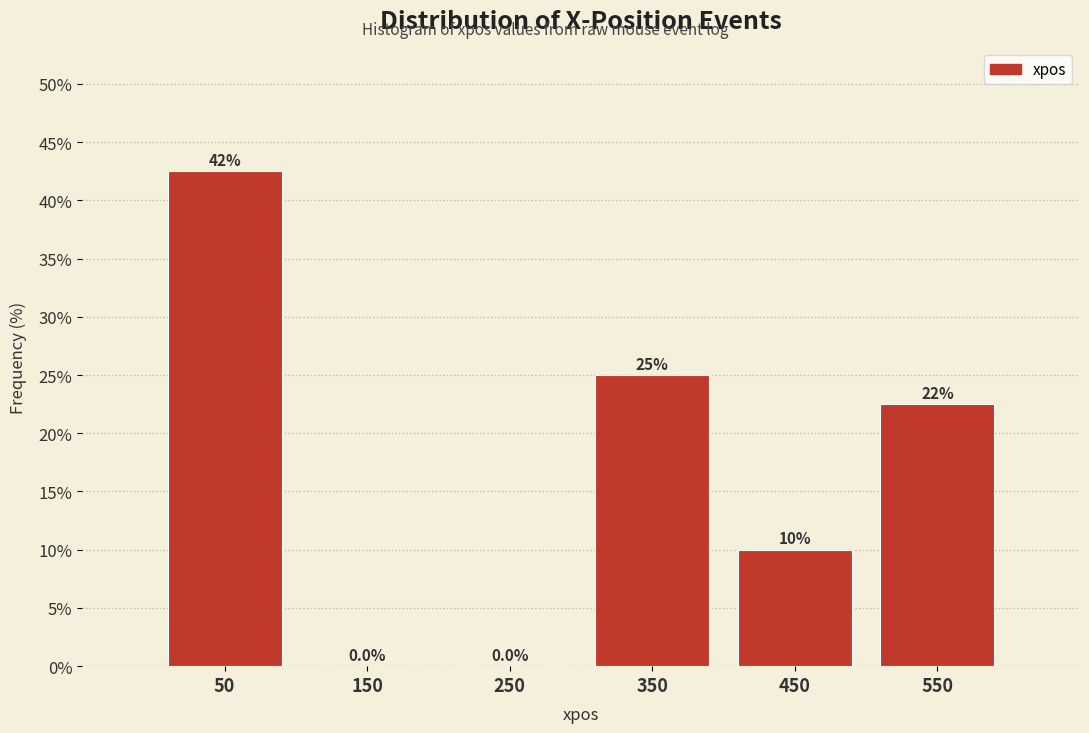

Over which range of the x-axis is the bar tallest?

0 to 100